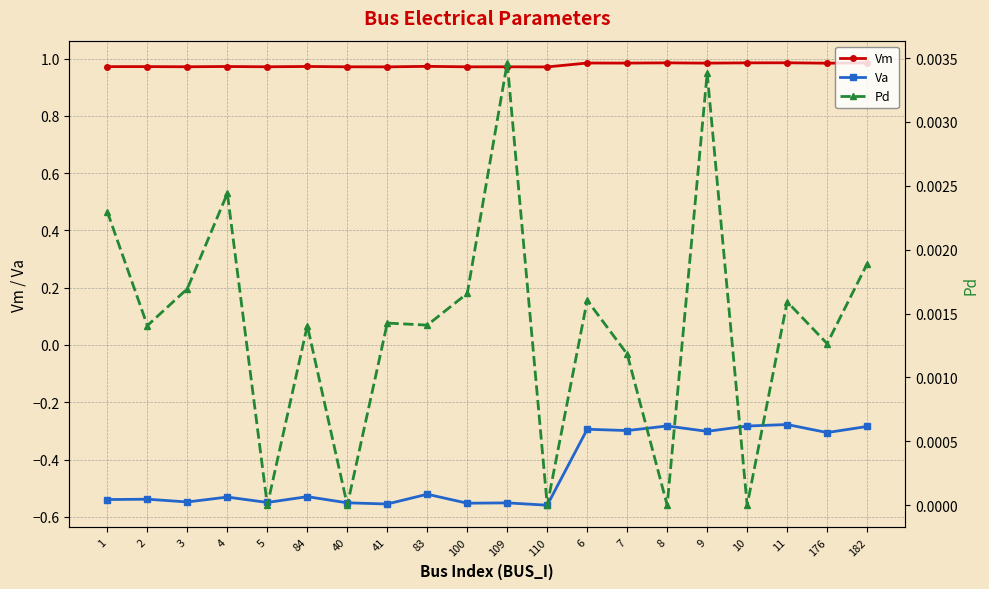

What is the average value of the Vm series?

1.0